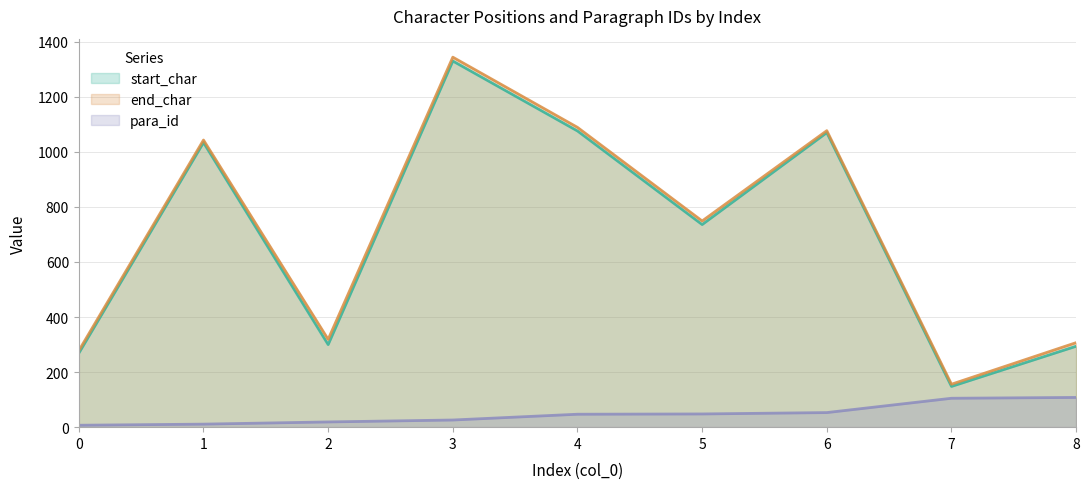

True or false: end_char and start_char intersect in this chart.

False